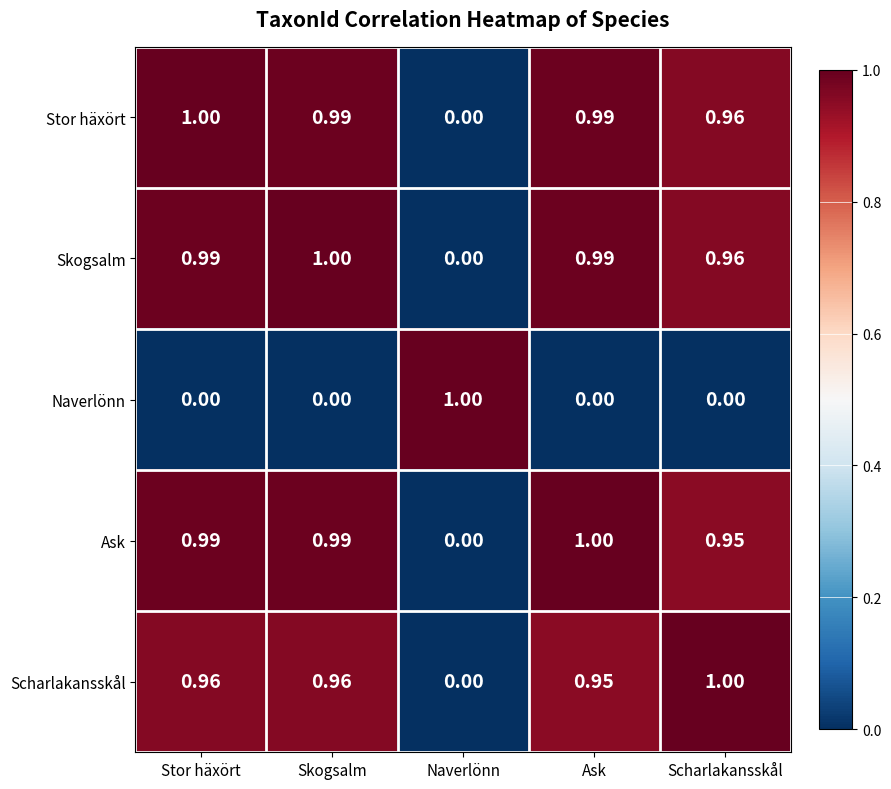

Is the value of Scharlakansskål at Stor häxört greater than the value of Skogsalm at Stor häxört?

No